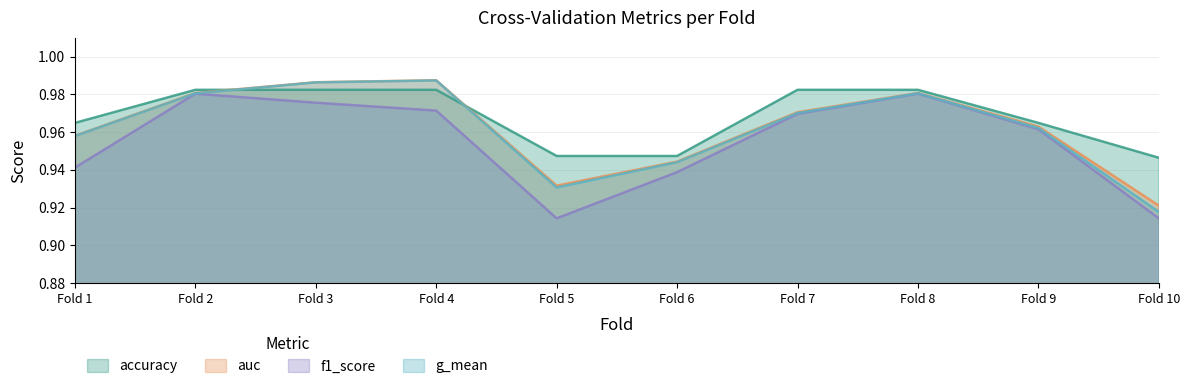

True or false: auc has more than 1 interior local peaks.

True